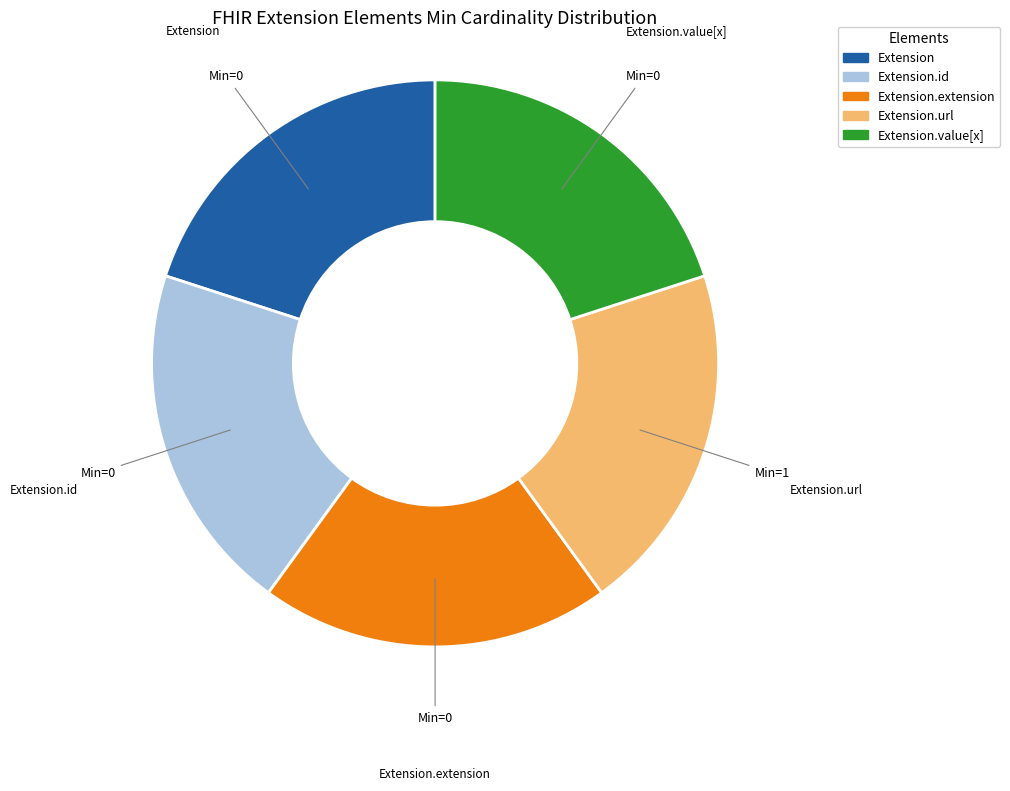

Is there any slice that represents more than half of the pie?

No